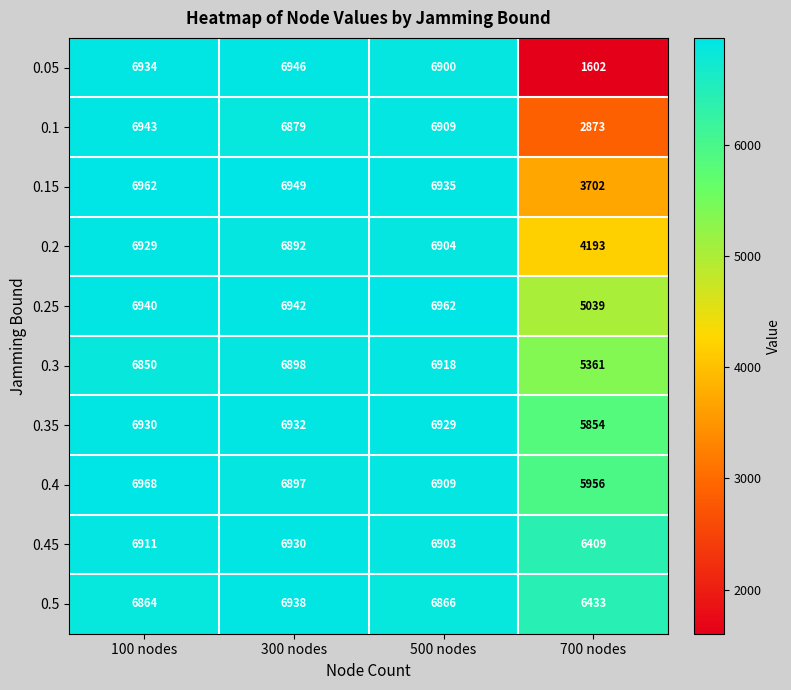

What is the average value of the 0.2 series?

6230